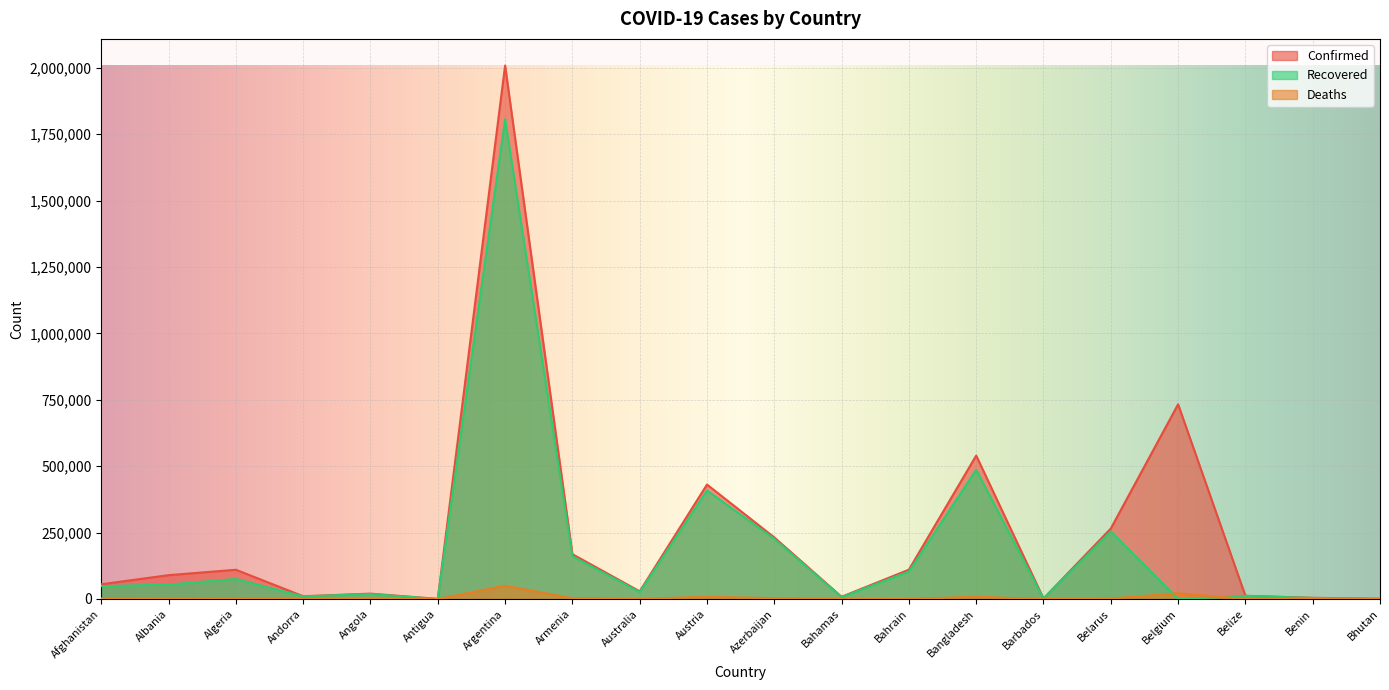

True or false: Deaths and Confirmed cross at least once.

False